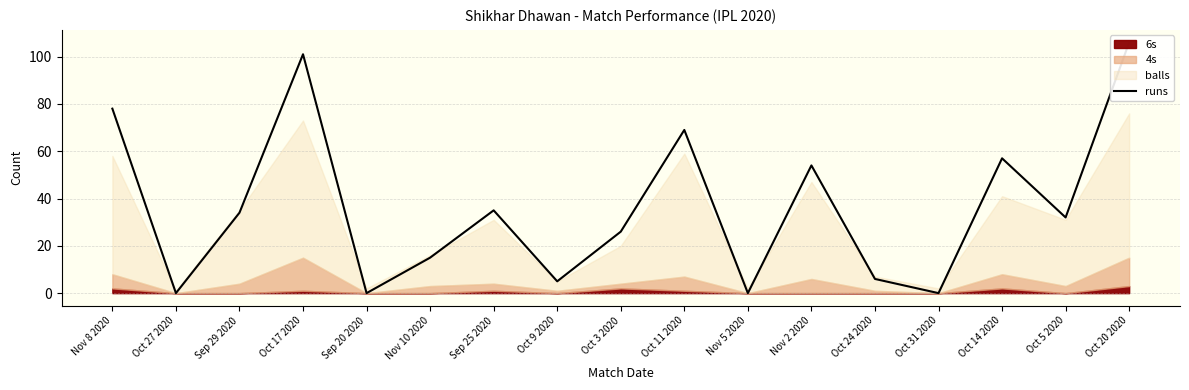

Reading right to left, what are all the values shown in this chart?

Oct 20 2020=106	Oct 5 2020=32	Oct 14 2020=57	Oct 31 2020=0	Oct 24 2020=6	Nov 2 2020=54	Nov 5 2020=0	Oct 11 2020=69	Oct 3 2020=26	Oct 9 2020=5	Sep 25 2020=35	Nov 10 2020=15	Sep 20 2020=0	Oct 17 2020=101	Sep 29 2020=34	Oct 27 2020=0	Nov 8 2020=78